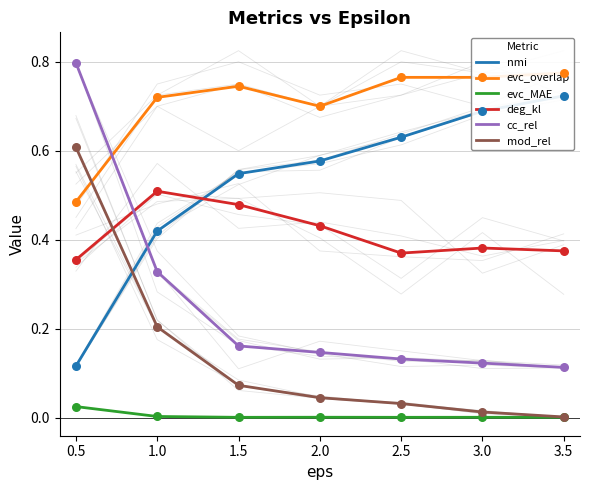

Which series reaches the maximum Y coordinate?

cc_rel